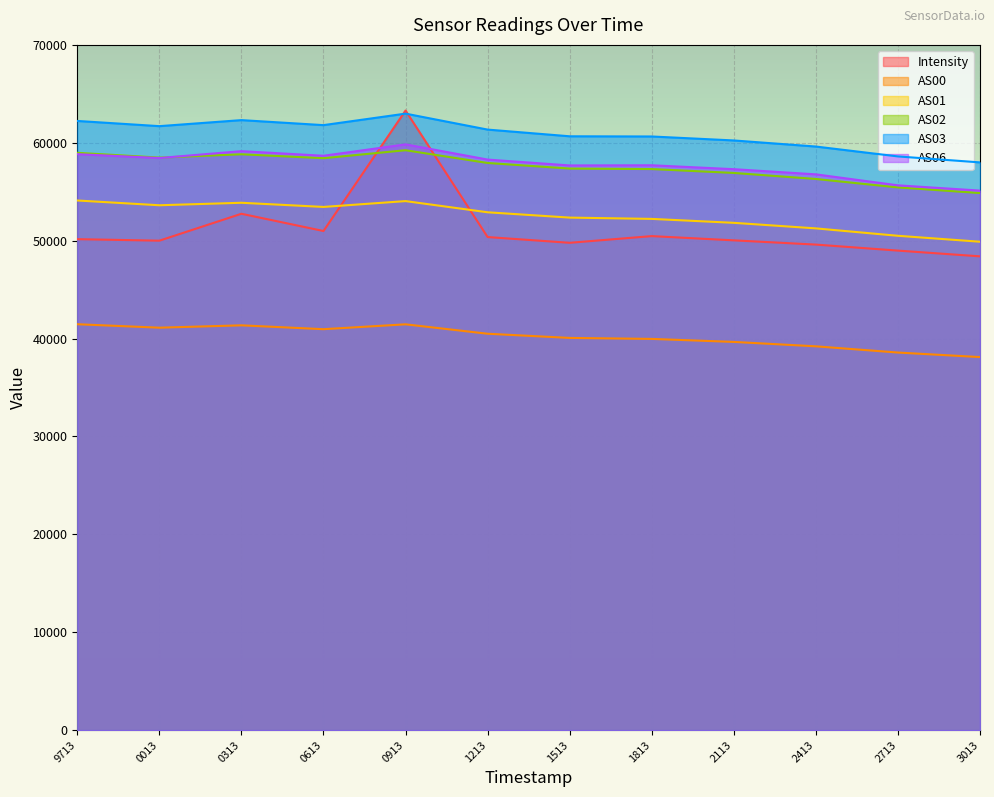

What is the maximum value for AS01?

54105.0